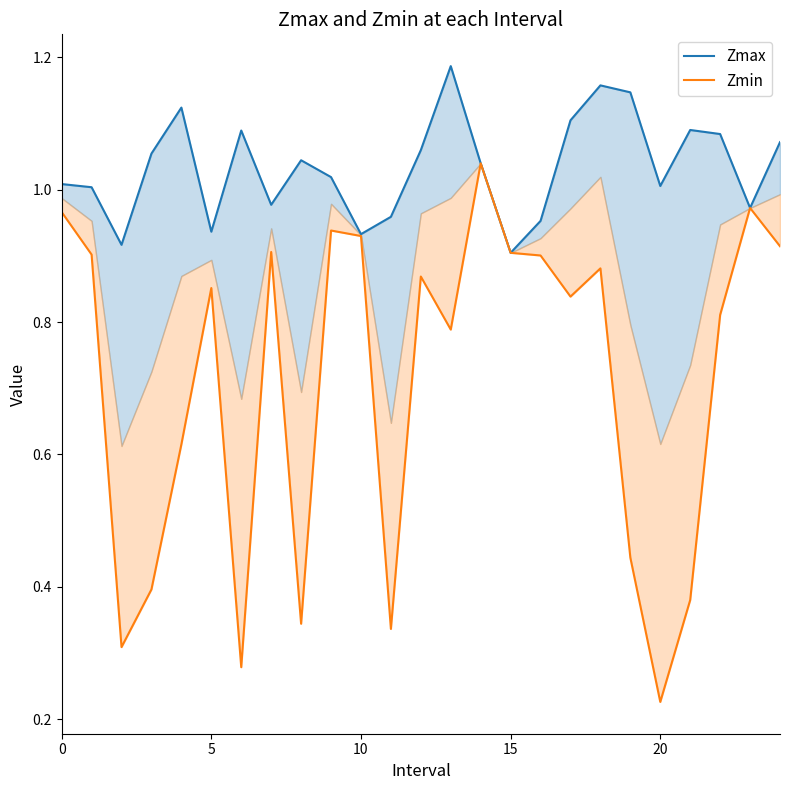

What is the sum of all Zmax values?

25.8